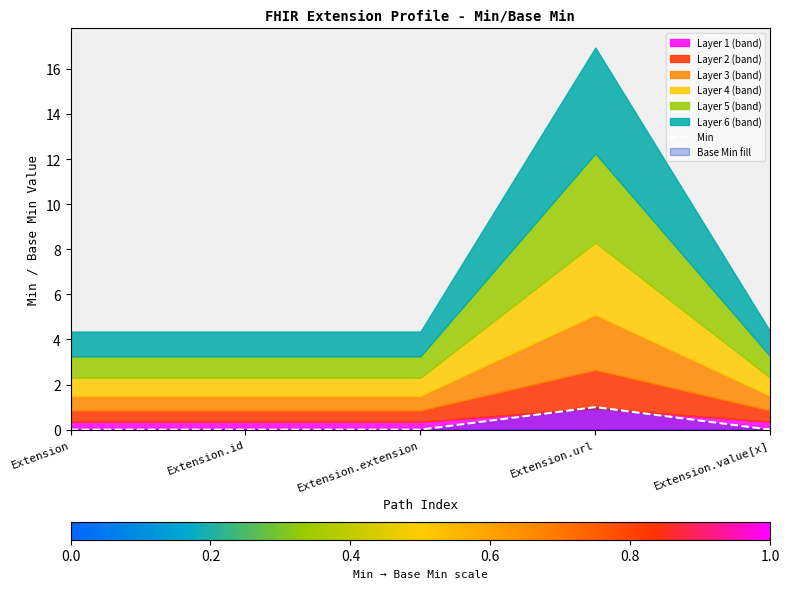

Which has a higher value, Extension.extension or Extension.value[x]?

Extension.extension